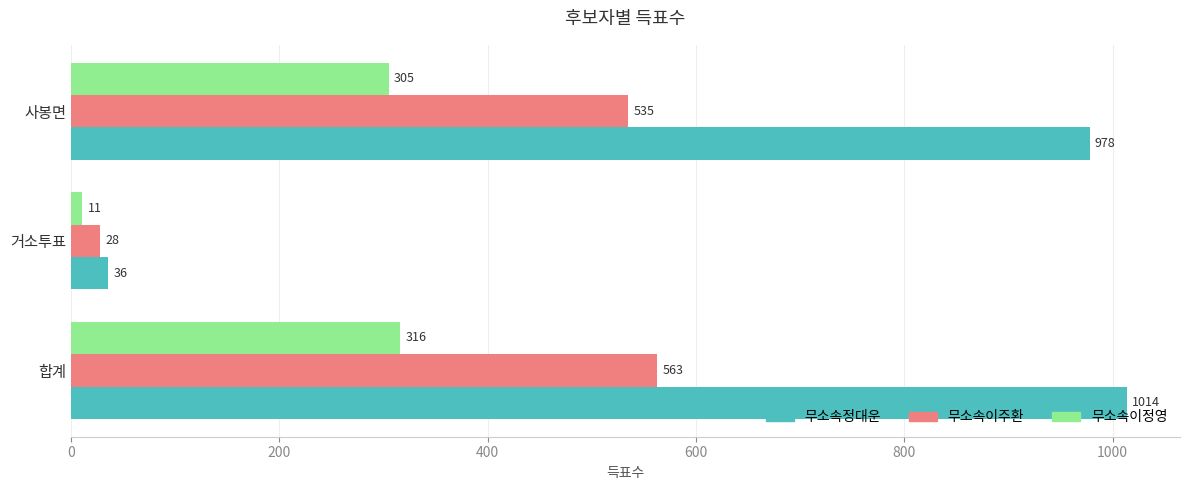

What is the greatest value displayed?

1014